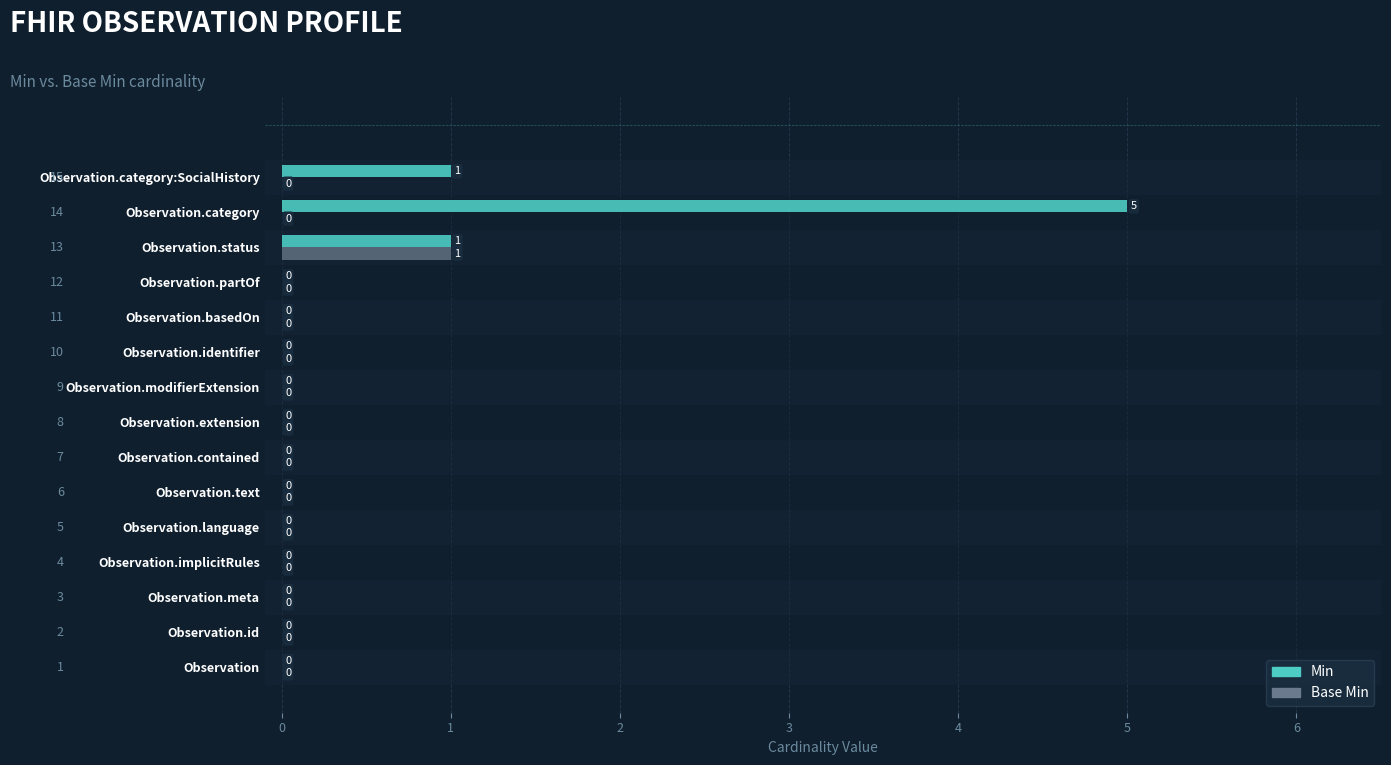

The Base Min series shows 0 at Observation. True or false?

True